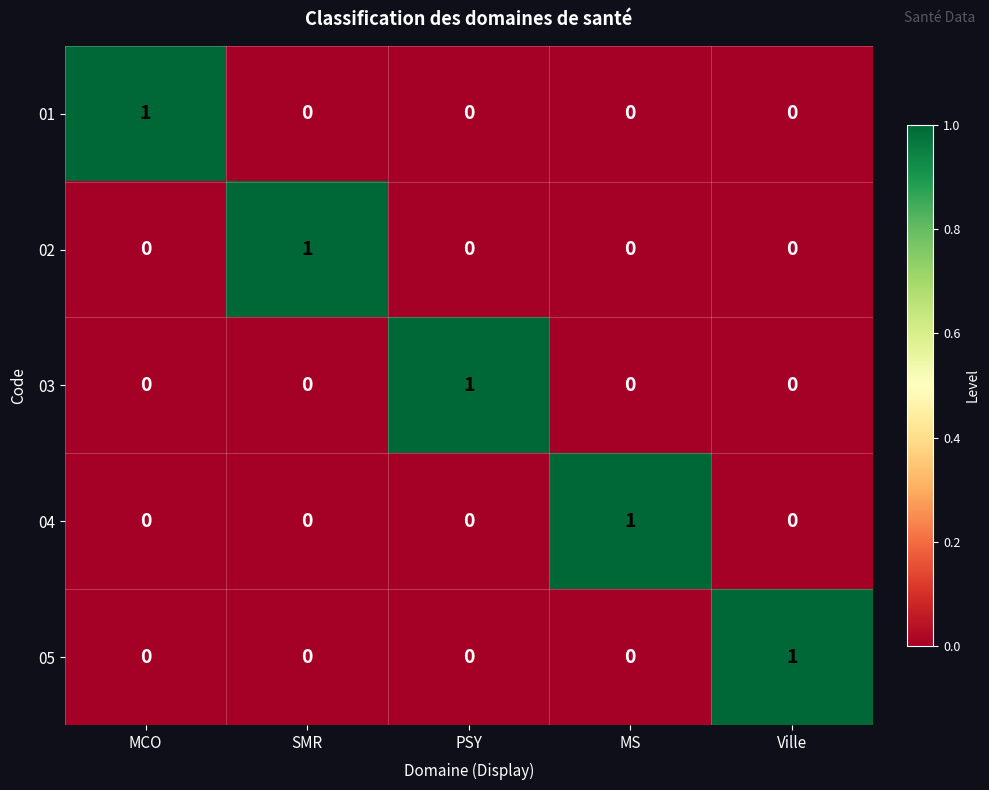

At how many categories does at least one series exceed 0?

5